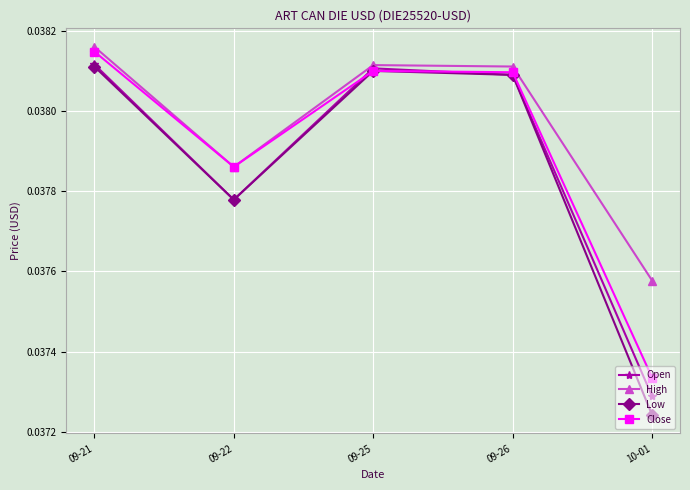

At 10-01, list the series in order from smallest to largest.

Low, Open, Close, High